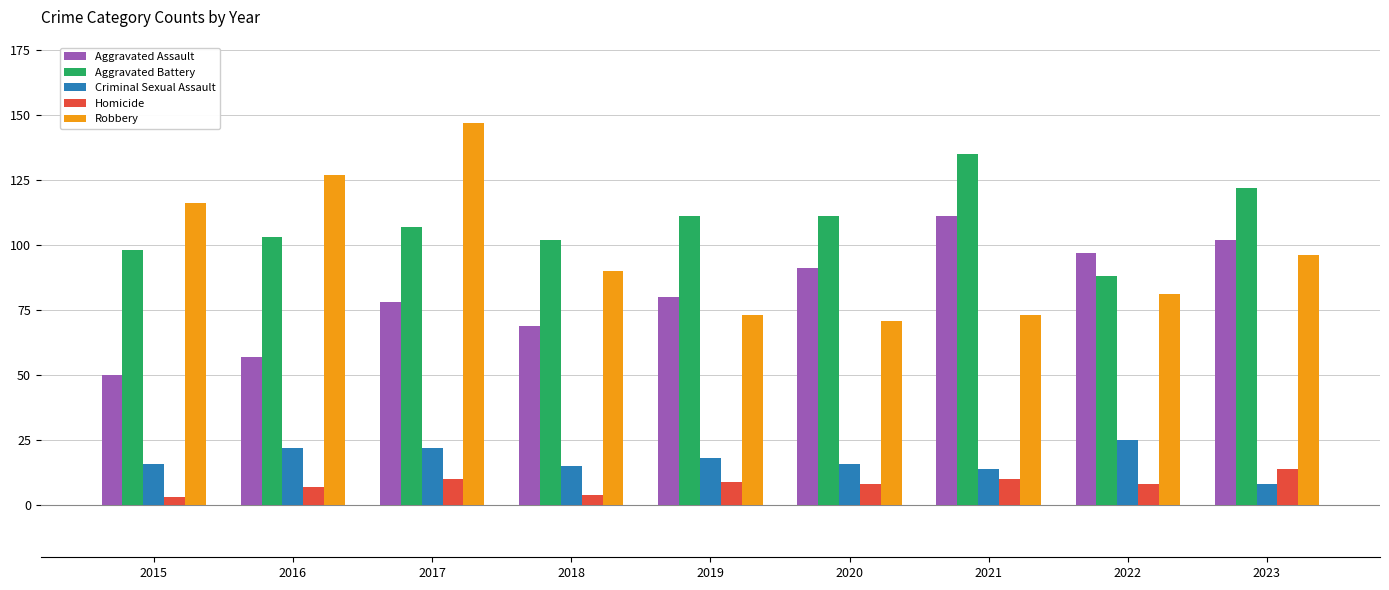

How many bars are there in each group?

5